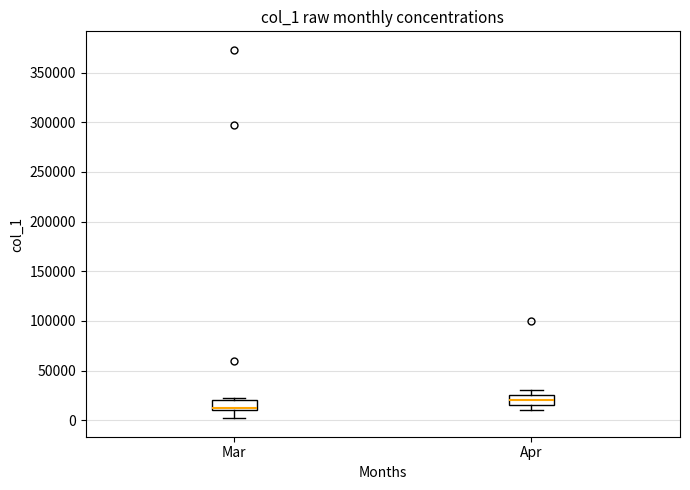

Where is the upper edge of the box for Mar on the y-axis? The values are not printed on the chart, so give them approximately, as read against the axis.

20000